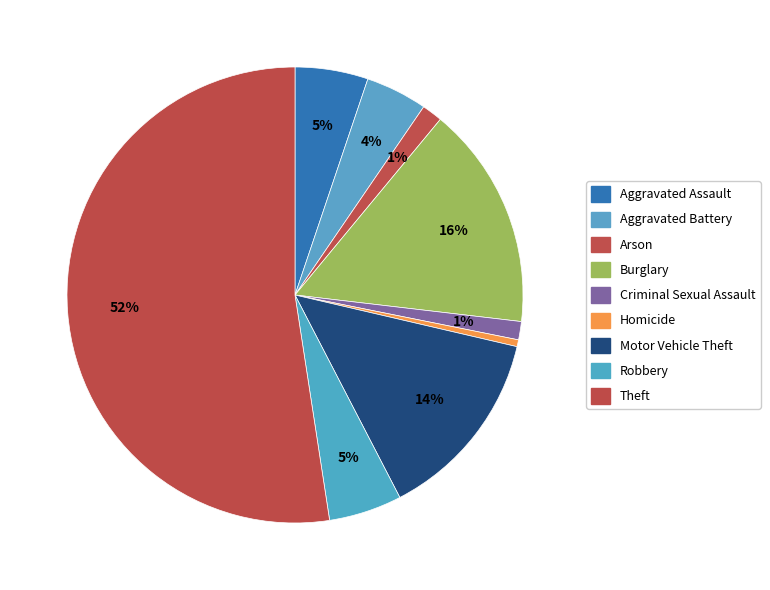

Does any single category account for the majority?

Yes